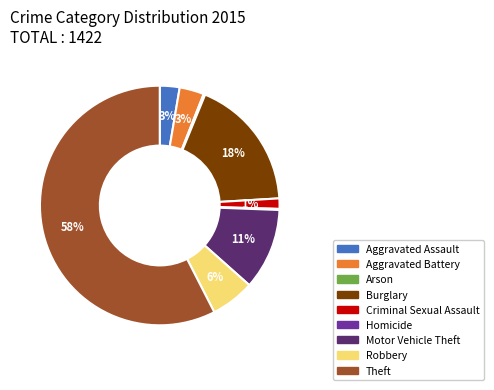

The Theft slice represents 65% of the pie. True or false?

False